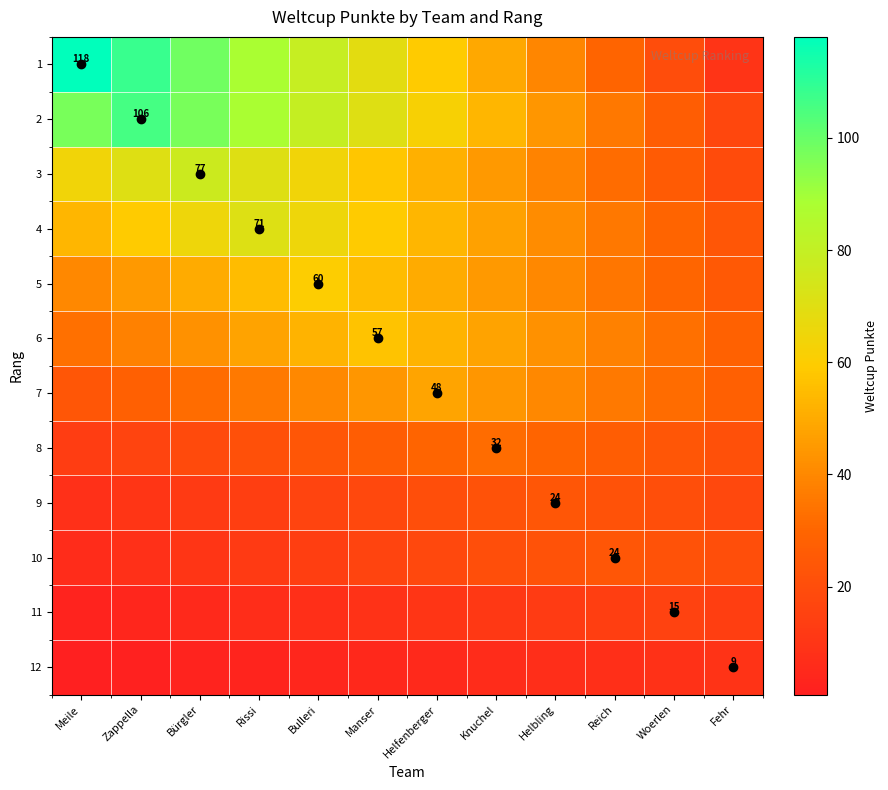

Between Bulleri and Helbling, which is larger?

Bulleri